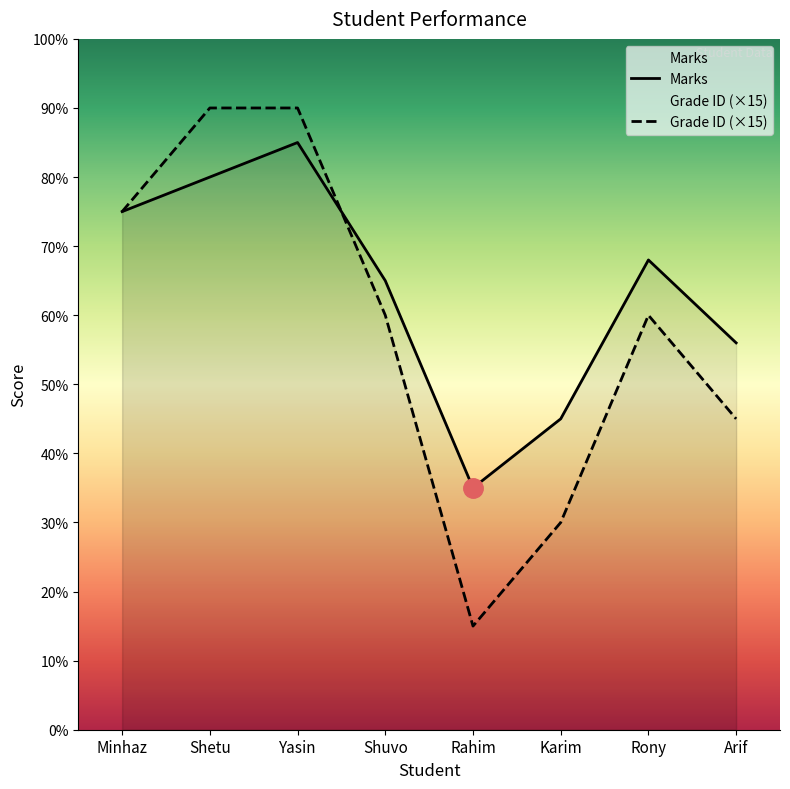

How many lines are shown in the chart?

2